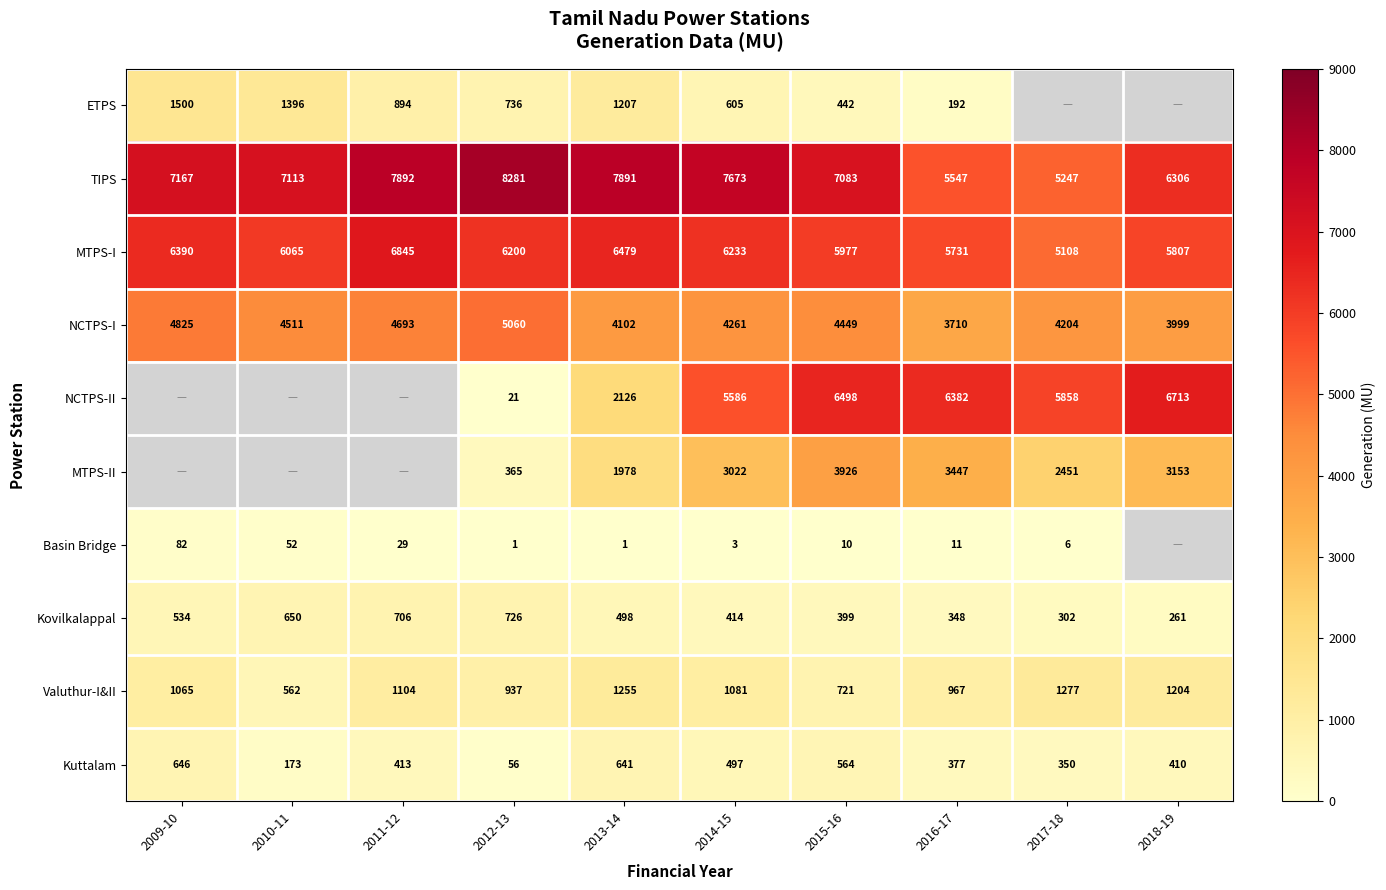

Is the value of TIPS at 2017-18 greater than the value of NCTPS-I at 2016-17?

Yes